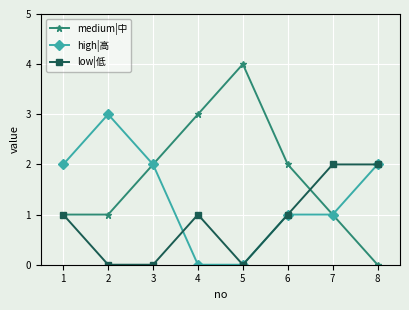

Which category has the highest value in the high|高 series?

2